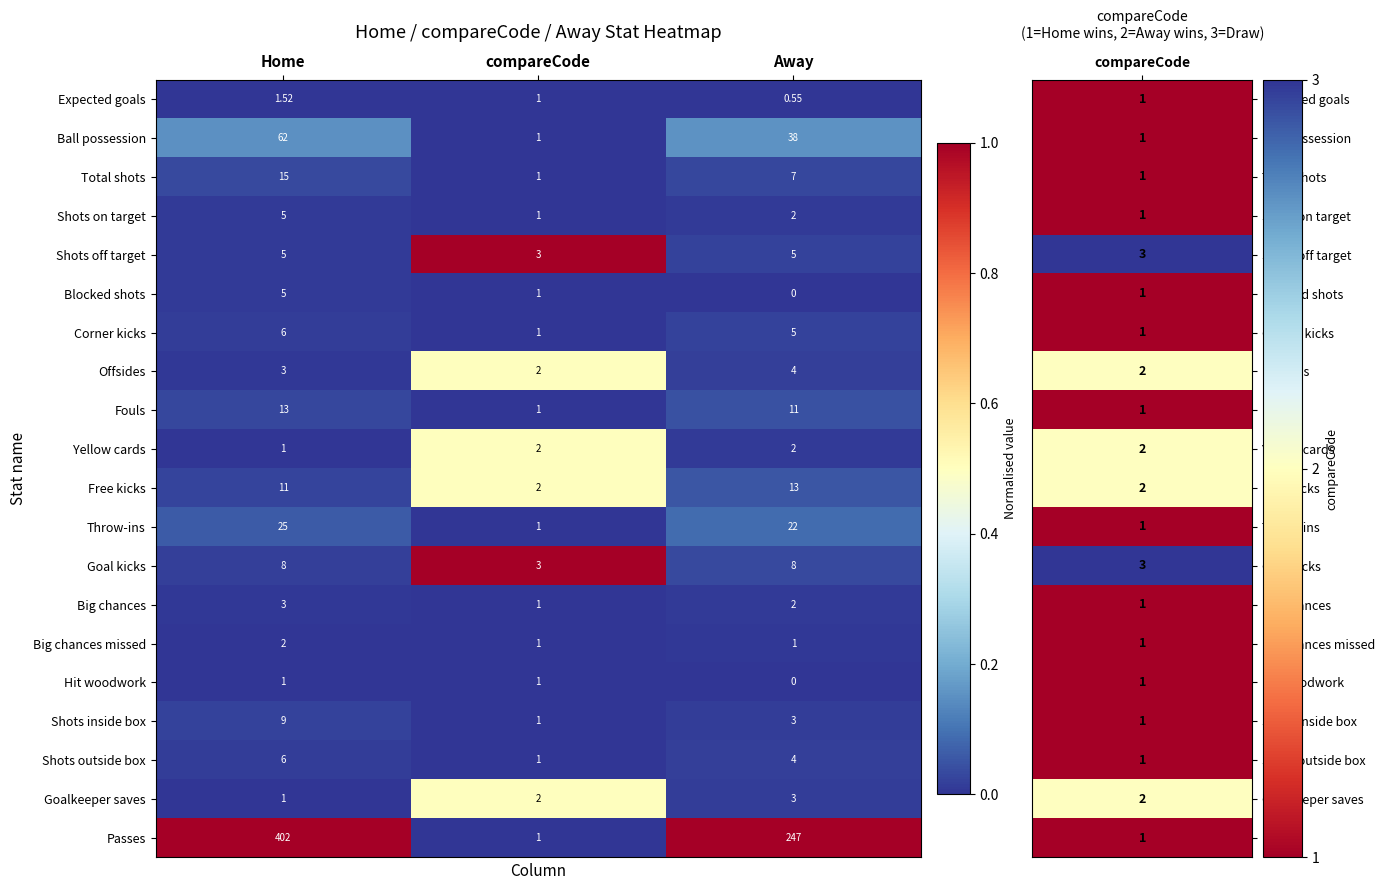

At which label is Expected goals closest to 1?

compareCode